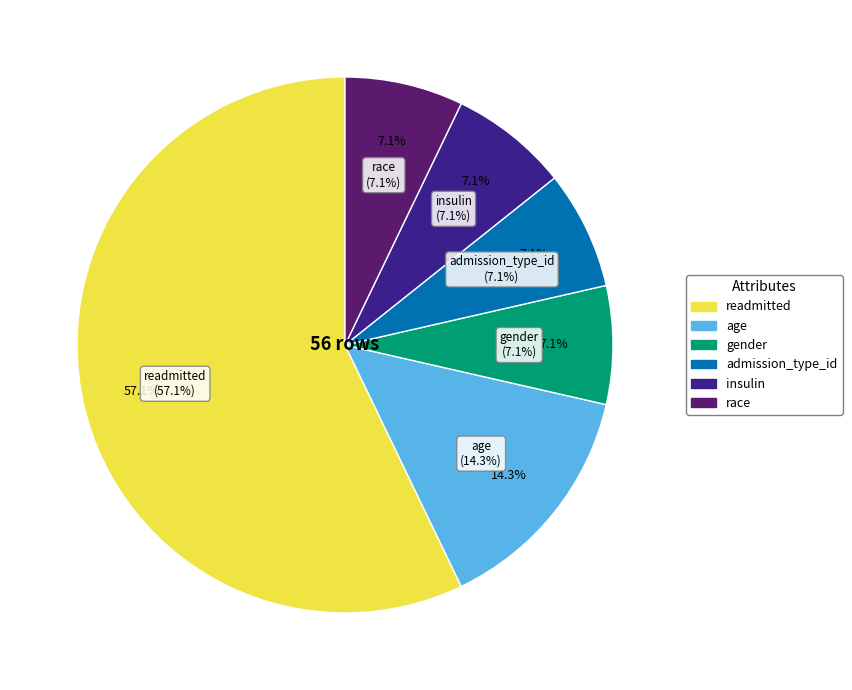

How many segments does this pie chart have?

6